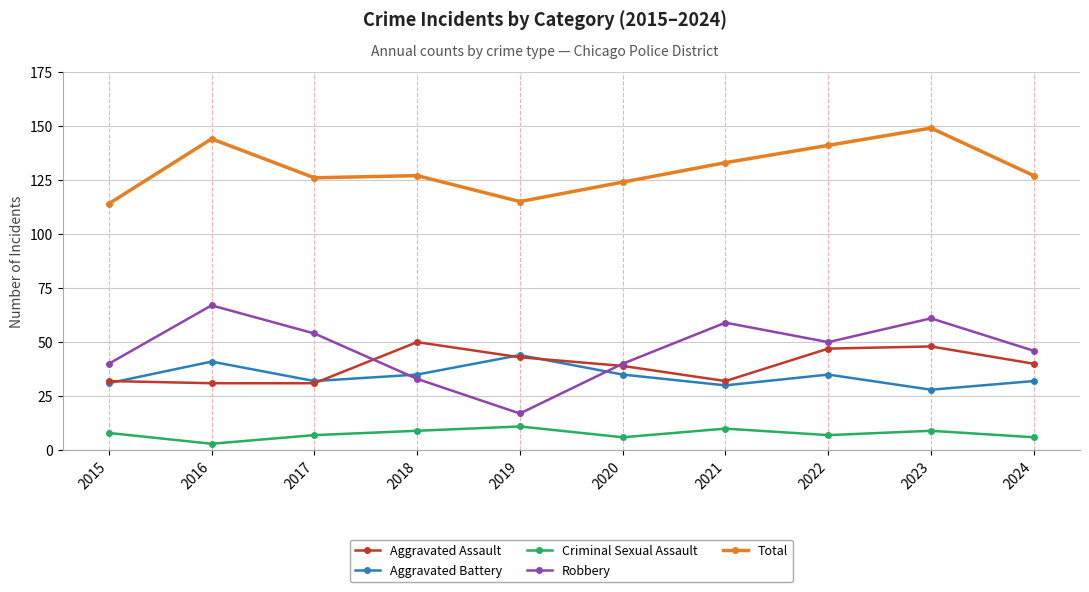

In Robbery, how many points are lower than both neighbors (excluding endpoints)?

2